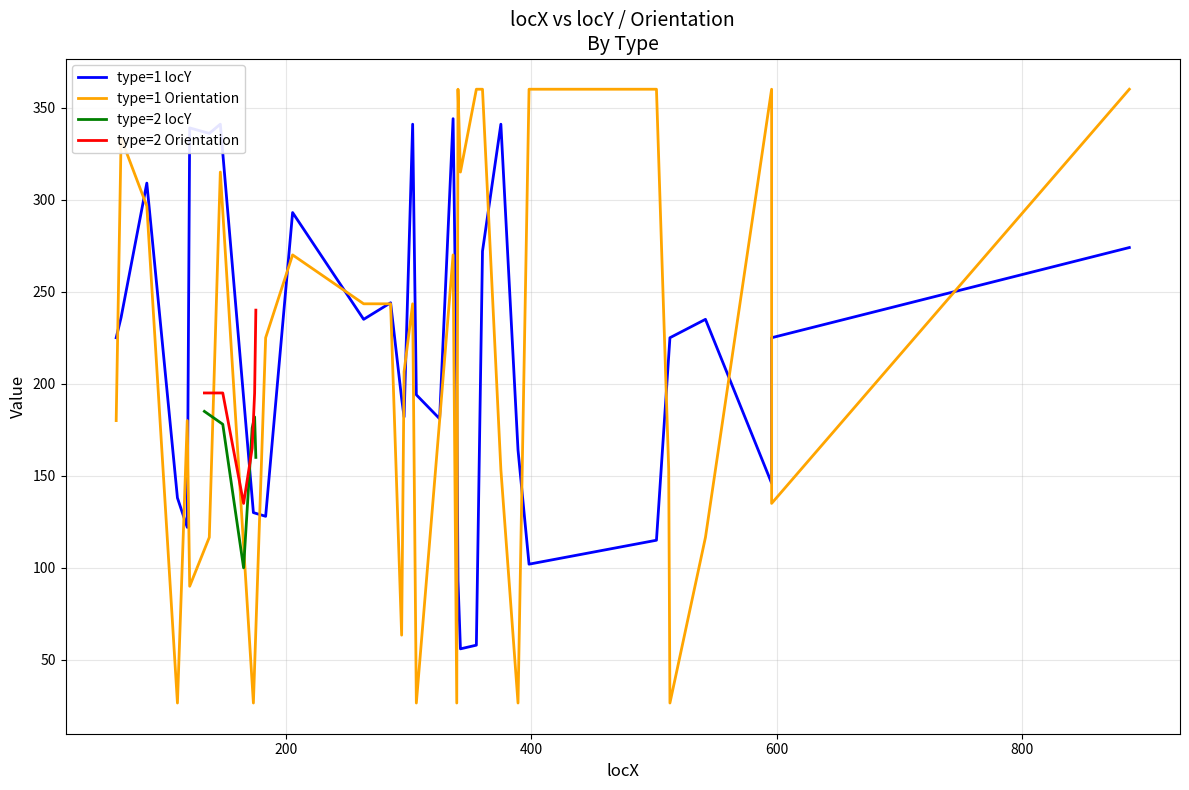

True or false: type=2 locY and type=2 Orientation intersect in this chart.

True